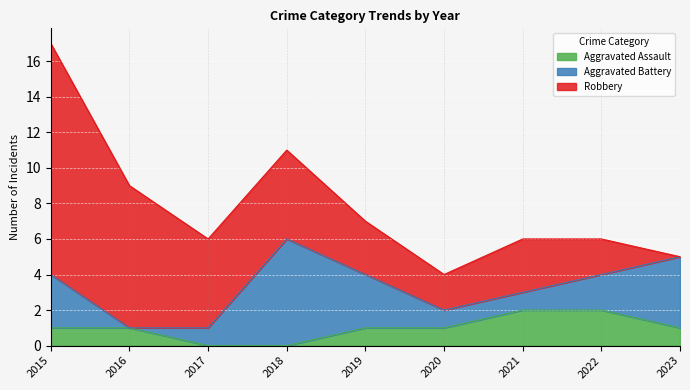

What is the approximate value of Aggravated Assault at 2020?

1